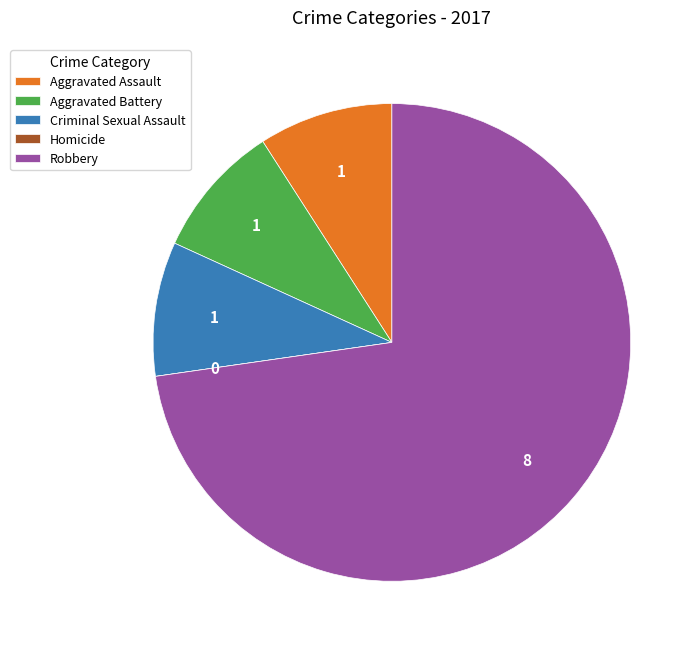

Which slice is the largest?

Robbery